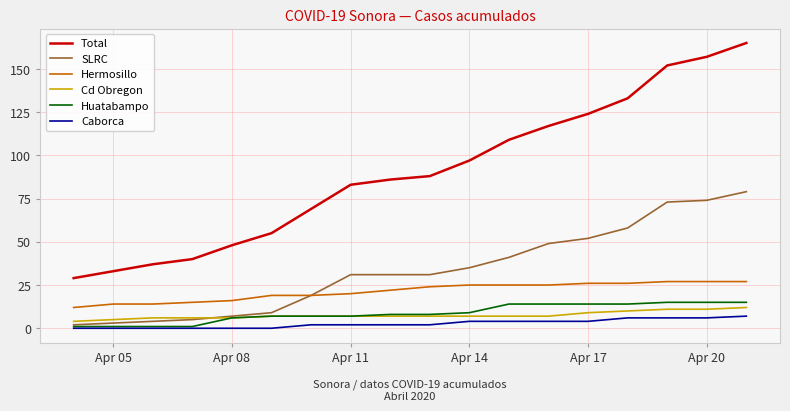

True or false: Huatabampo and Total intersect in this chart.

False